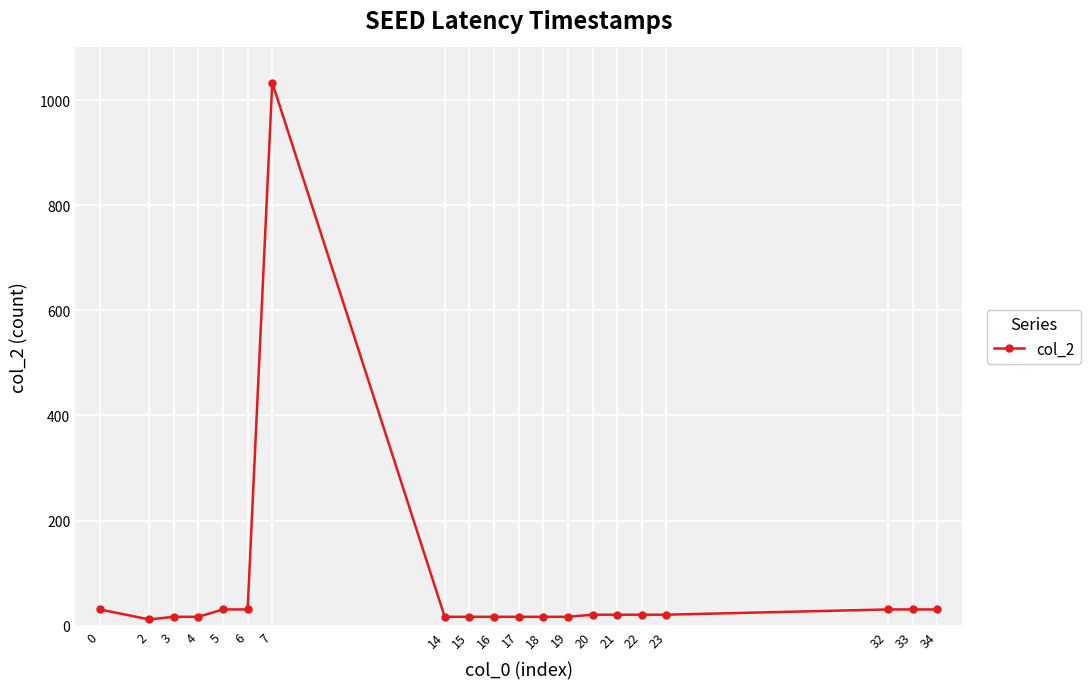

At which category does the chart reach its peak across all series?

7